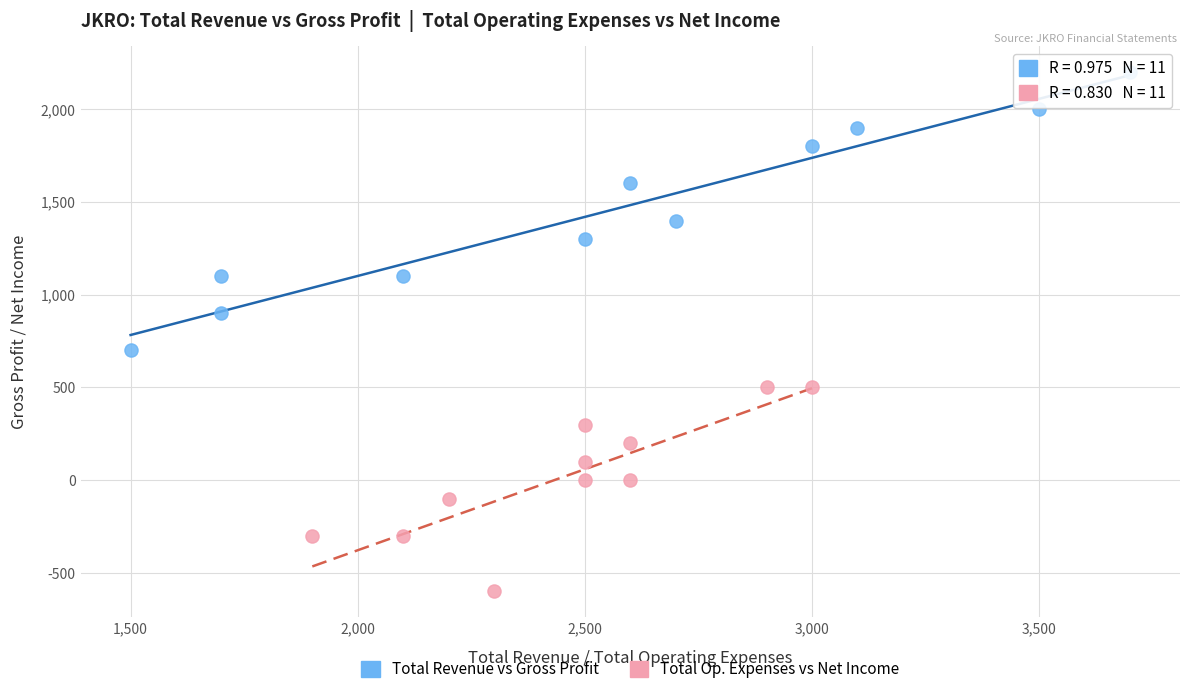

Which series reaches the minimum Y coordinate?

Total Op. Expenses vs Net Income